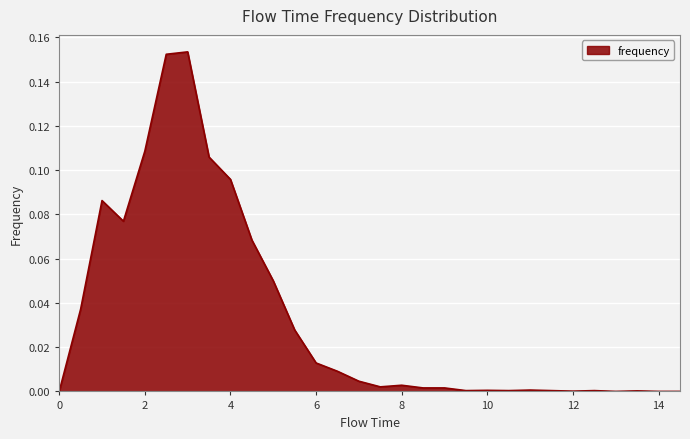

Does the chart display data point markers on the line(s)?

No